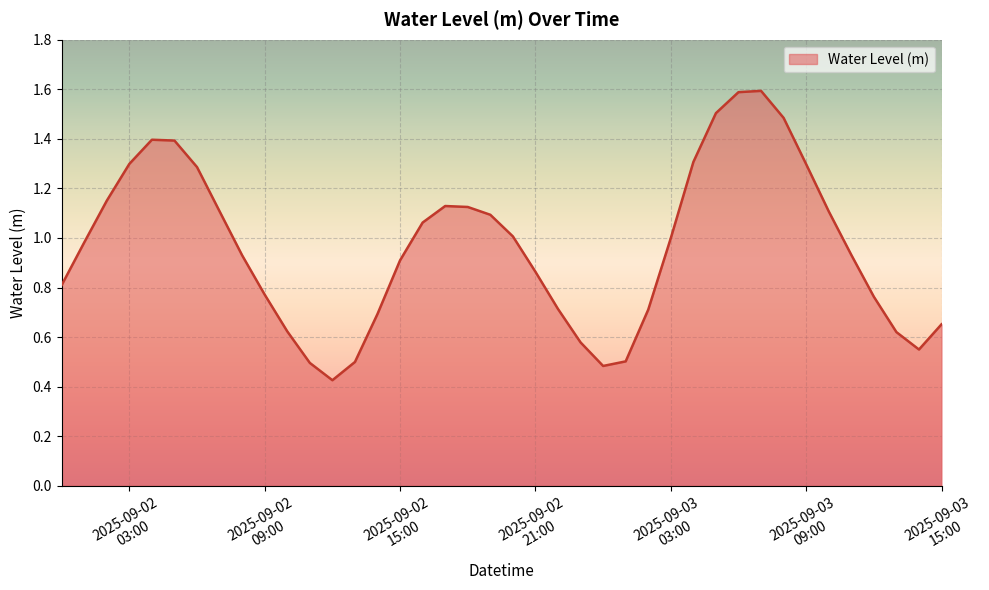

What is the greatest value displayed?

1.6